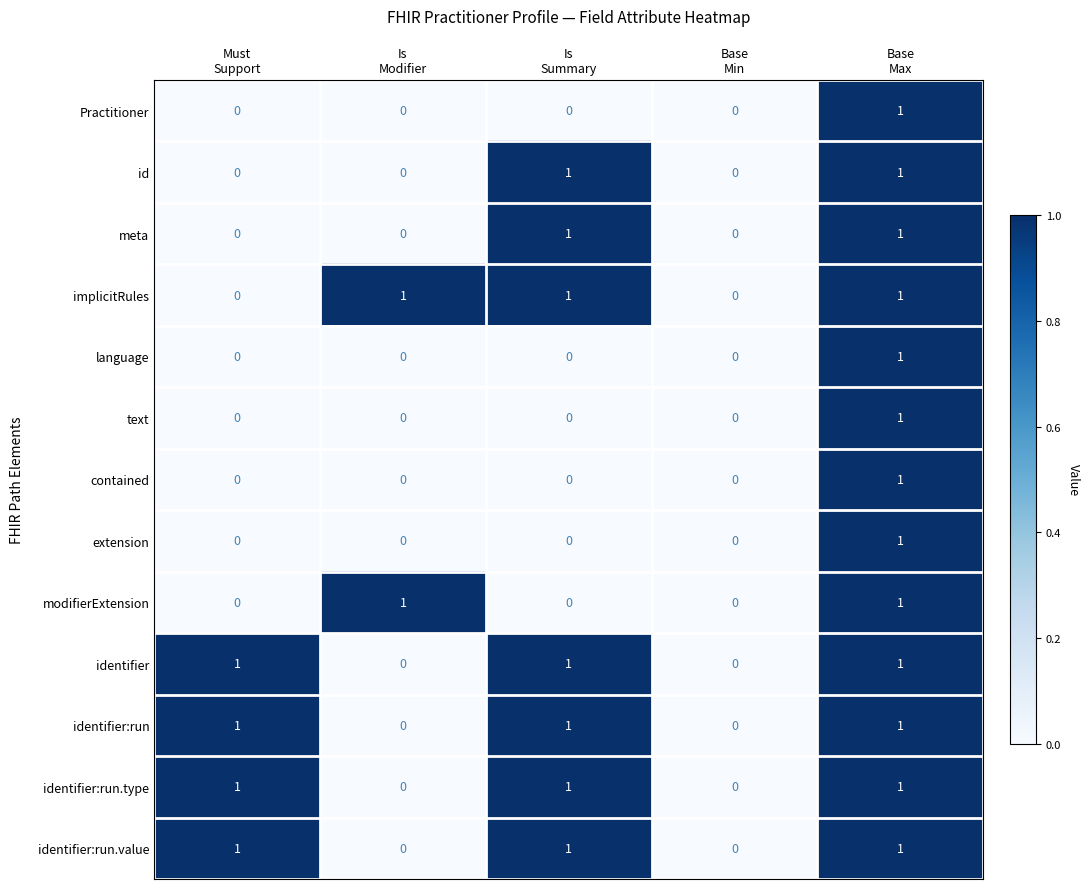

How many categories are shown in the chart?

5